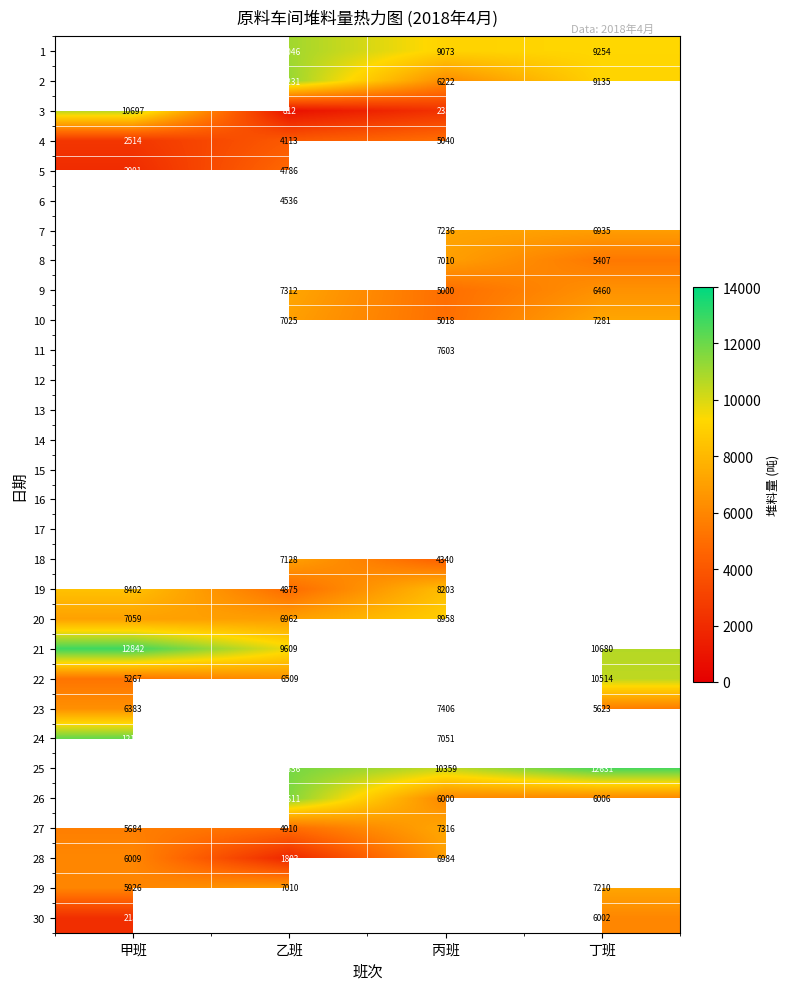

The 24 series shows 12148 at 甲班. True or false?

True